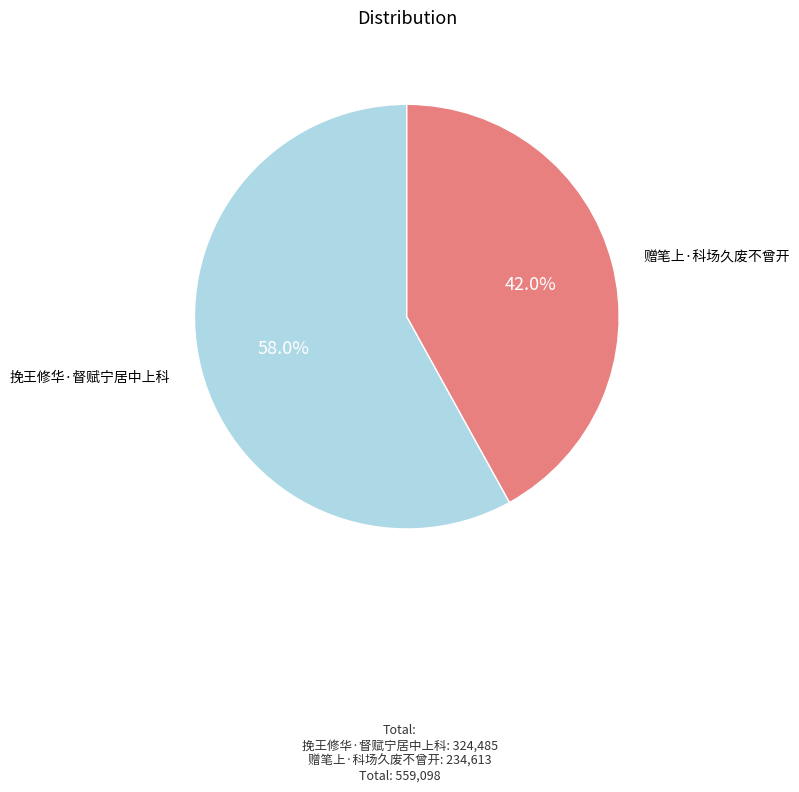

Is there a majority slice in this chart?

Yes